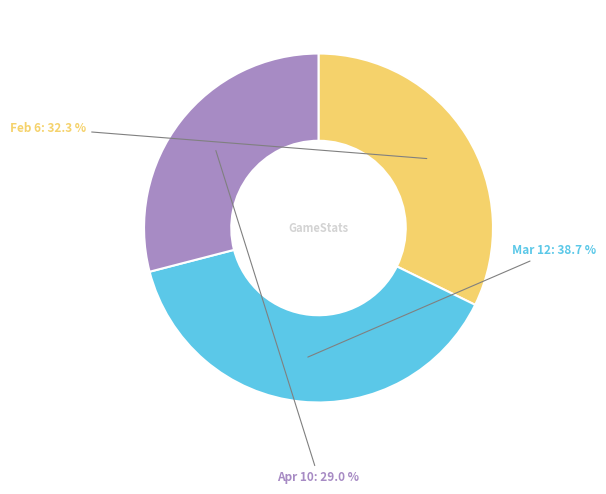

Rank the categories by value from highest to lowest.

Mar 12, Feb 6, Apr 10